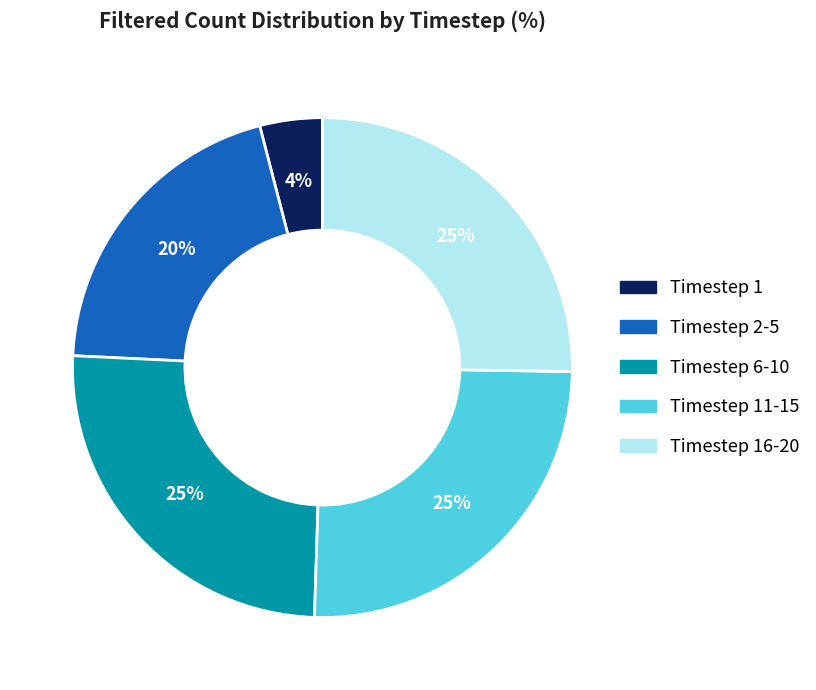

Does any single category account for the majority?

No